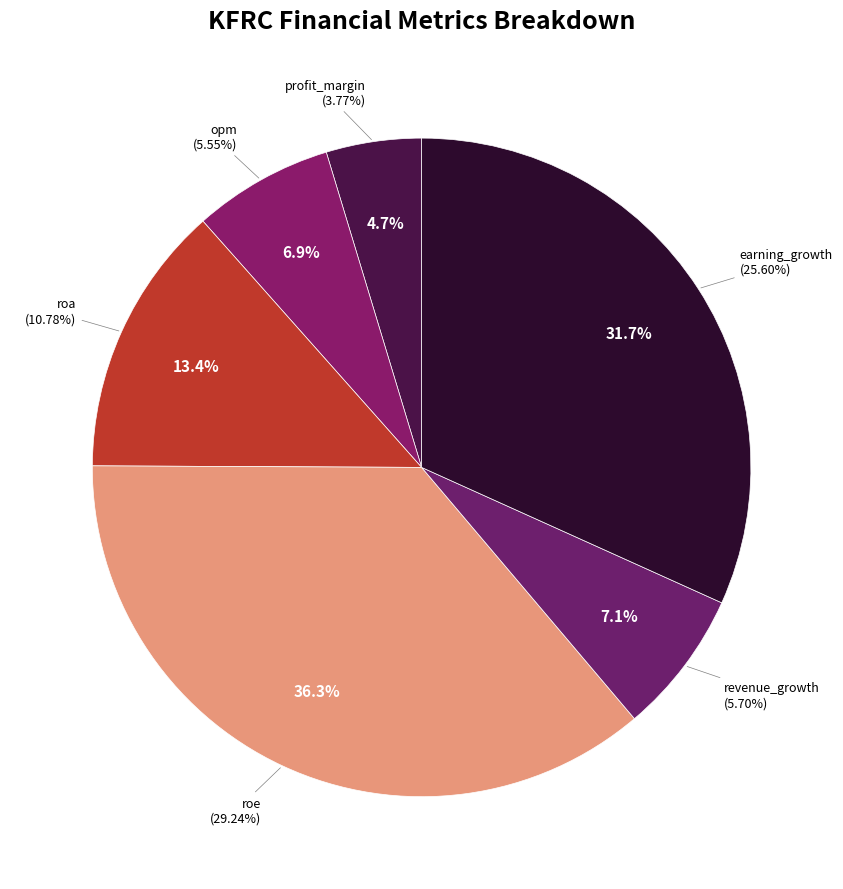

What percentage is NOT represented by revenue_growth?

92.9%